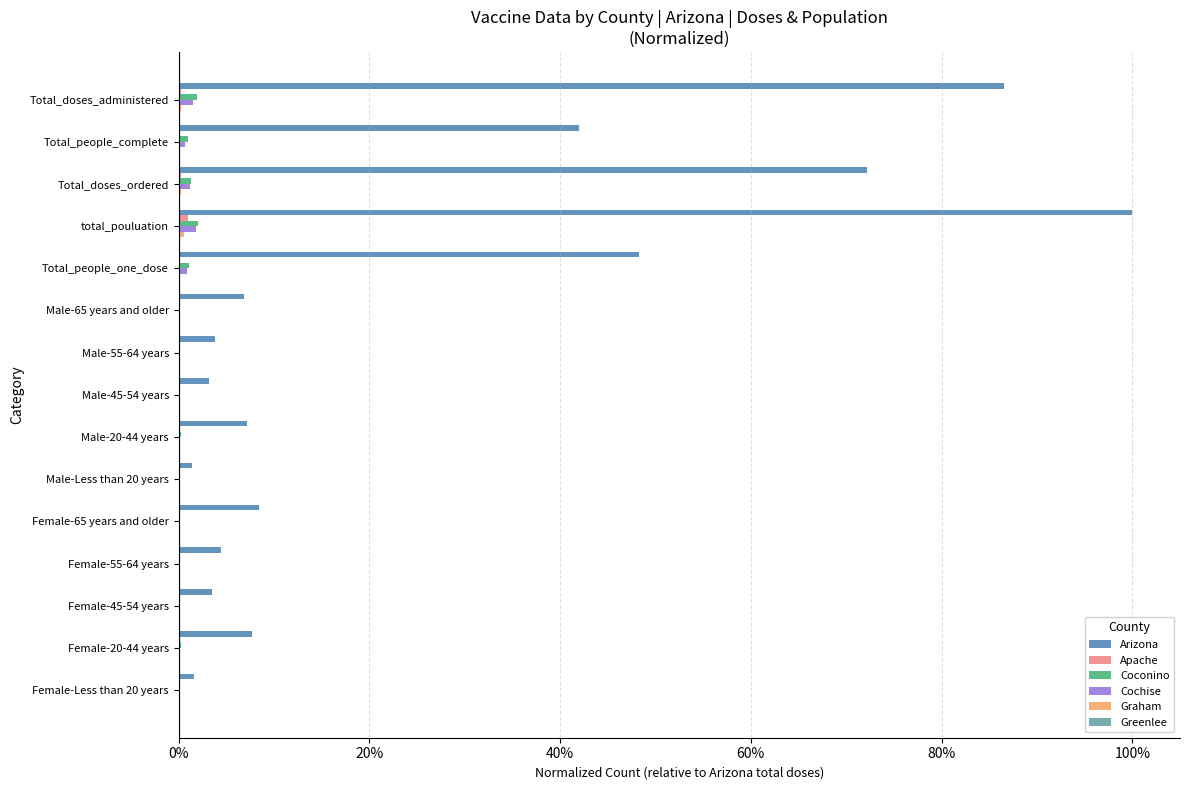

Reading left to right, list all the values displayed in this chart.

Arizona: 0.9	0.4	0.7	1.0	0.5	0.1	0.0	0.0	0.1	0.0	0.1	0.0	0.0	0.1	0.0
Apache: 0.0	0.0	0.0	0.0	0.0	0.0	0.0	0.0	0.0	0.0	0.0	0.0	0.0	0.0	0.0
Coconino: 0.0	0.0	0.0	0.0	0.0	0.0	0.0	0.0	0.0	0.0	0.0	0.0	0.0	0.0	0.0
Cochise: 0.0	0.0	0.0	0.0	0.0	0.0	0.0	0.0	0.0	0.0	0.0	0.0	0.0	0.0	0.0
Graham: 0.0	0.0	0.0	0.0	0.0	0.0	0.0	0.0	0.0	0.0	0.0	0.0	0.0	0.0	0.0
Greenlee: 0.0	0.0	0.0	0.0	0.0	0.0	0.0	0.0	0.0	0.0	0.0	0.0	0.0	0.0	0.0